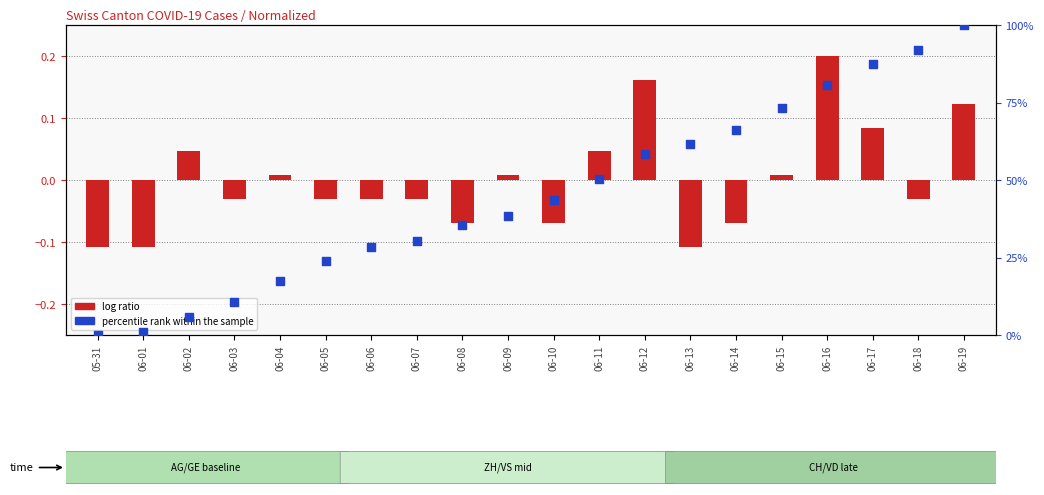

What is the total value across all series at 06-15?

73.1